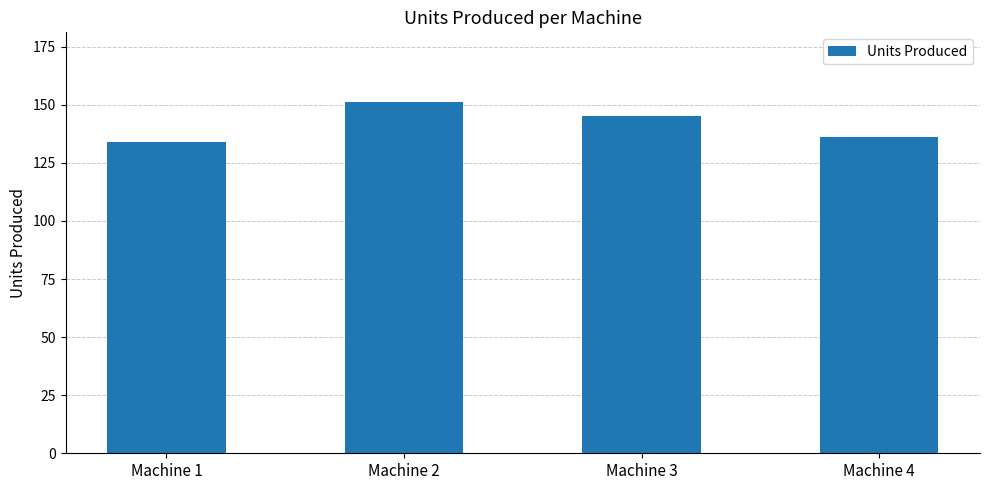

What is the change in value from Machine 2 to Machine 4?

-15